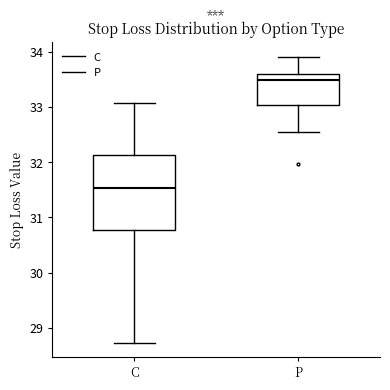

Reading left to right, transcribe this box plot: for each box, give where its median line is, the range the box spans, and where its two whiskers end, as read against the y-axis. The values are not printed on the chart, so give them approximately, as read against the axis.

C: median 31.5, box 30.8 to 32.1, whiskers 28.7 to 33.1
P: median 33.5, box 33.0 to 33.6, whiskers 32.6 to 33.9